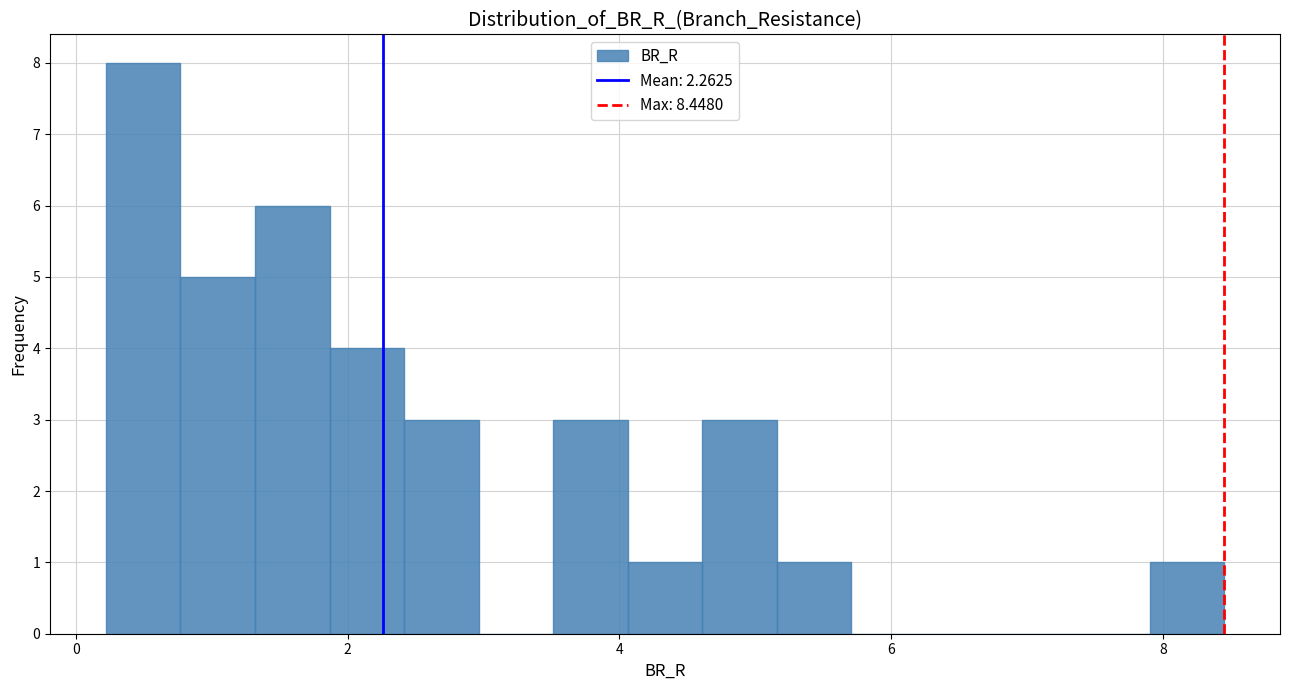

Read against the x-axis, roughly where is the centre of the tallest bar?

0.4